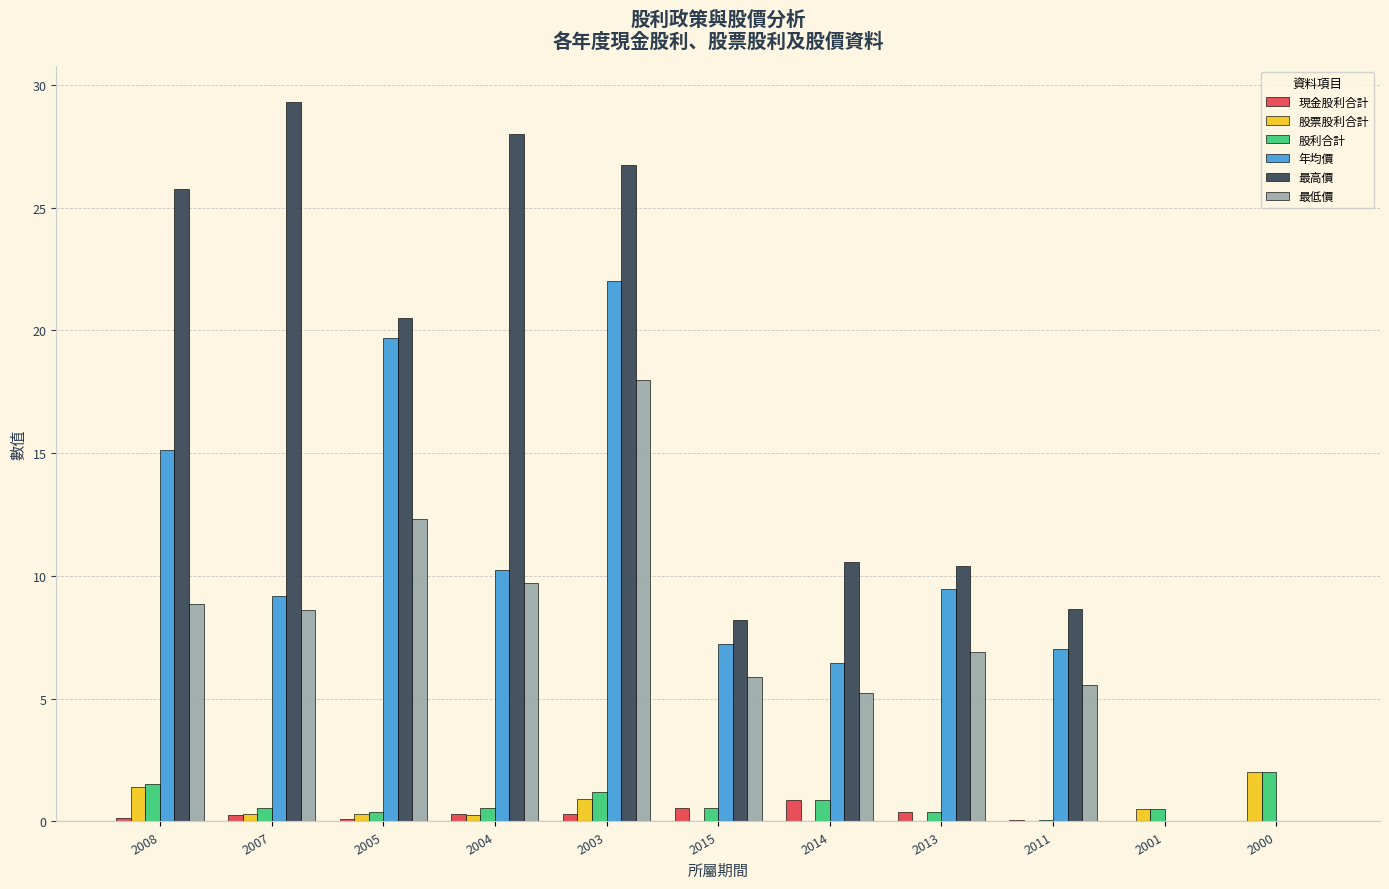

Is the value of 最高價 at 2007 greater than the value of 年均價 at 2011?

Yes